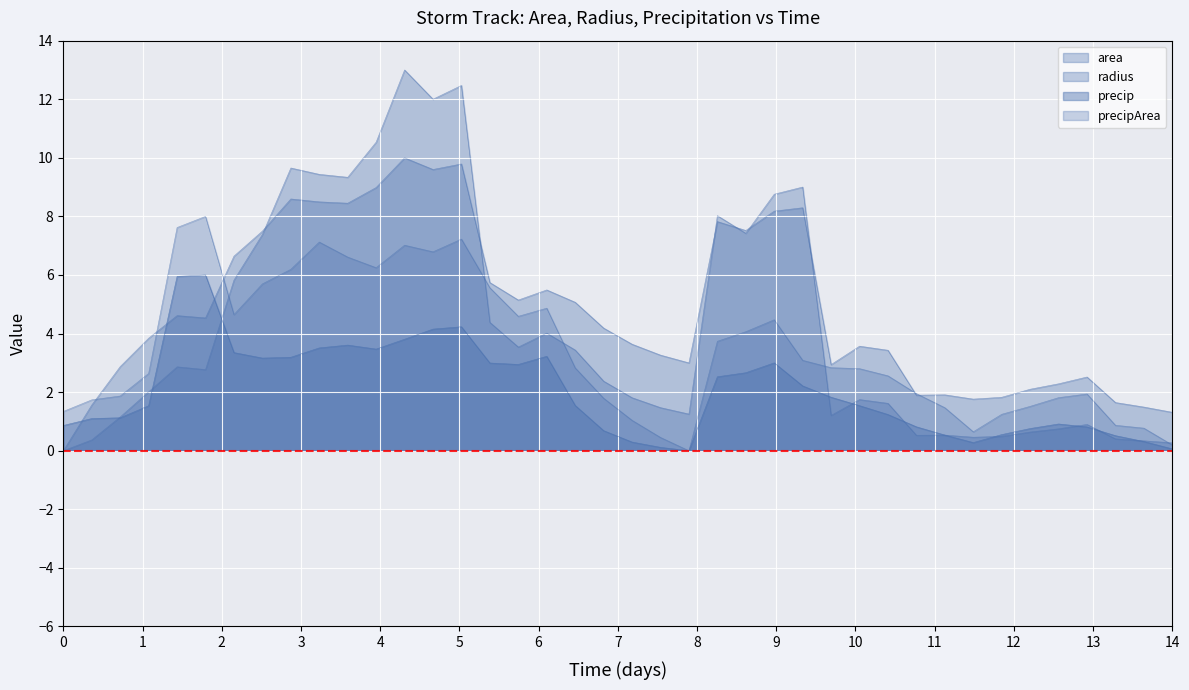

At how many categories does at least one series exceed 8?

10